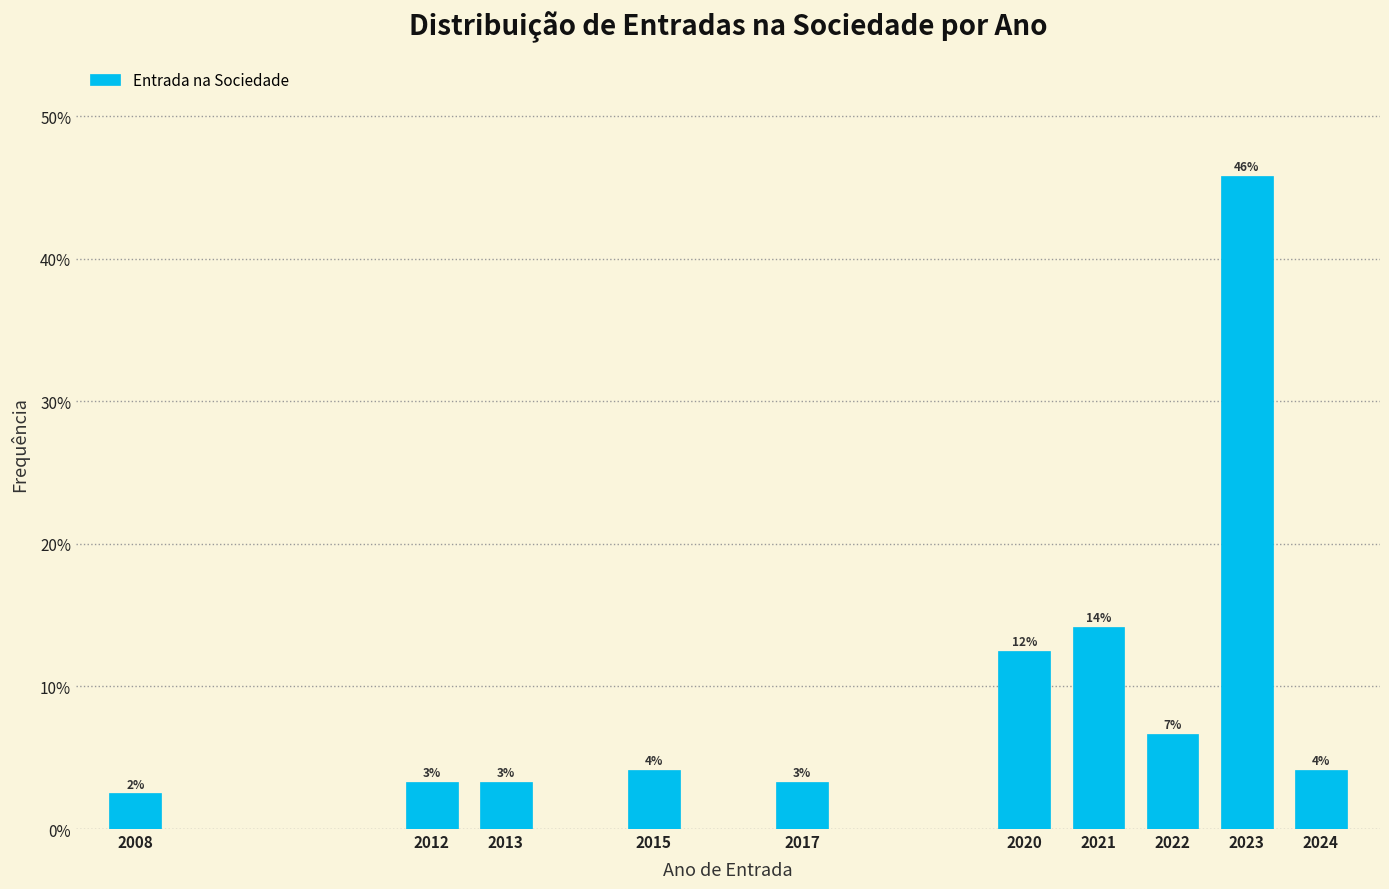

How many bars are there in total?

10